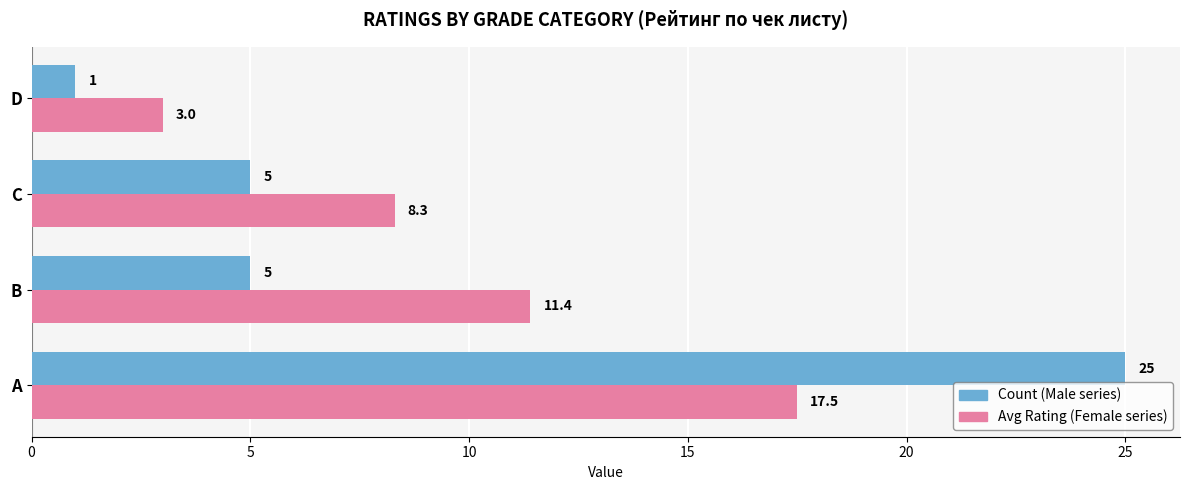

What is the maximum value shown in the chart?

25.0